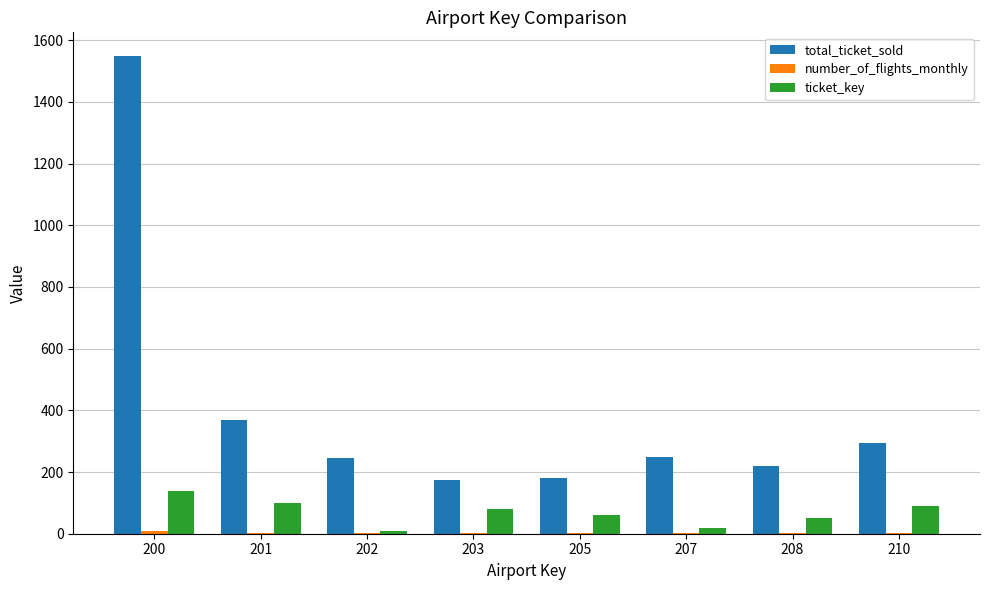

At which category is the sum across all series the highest?

200